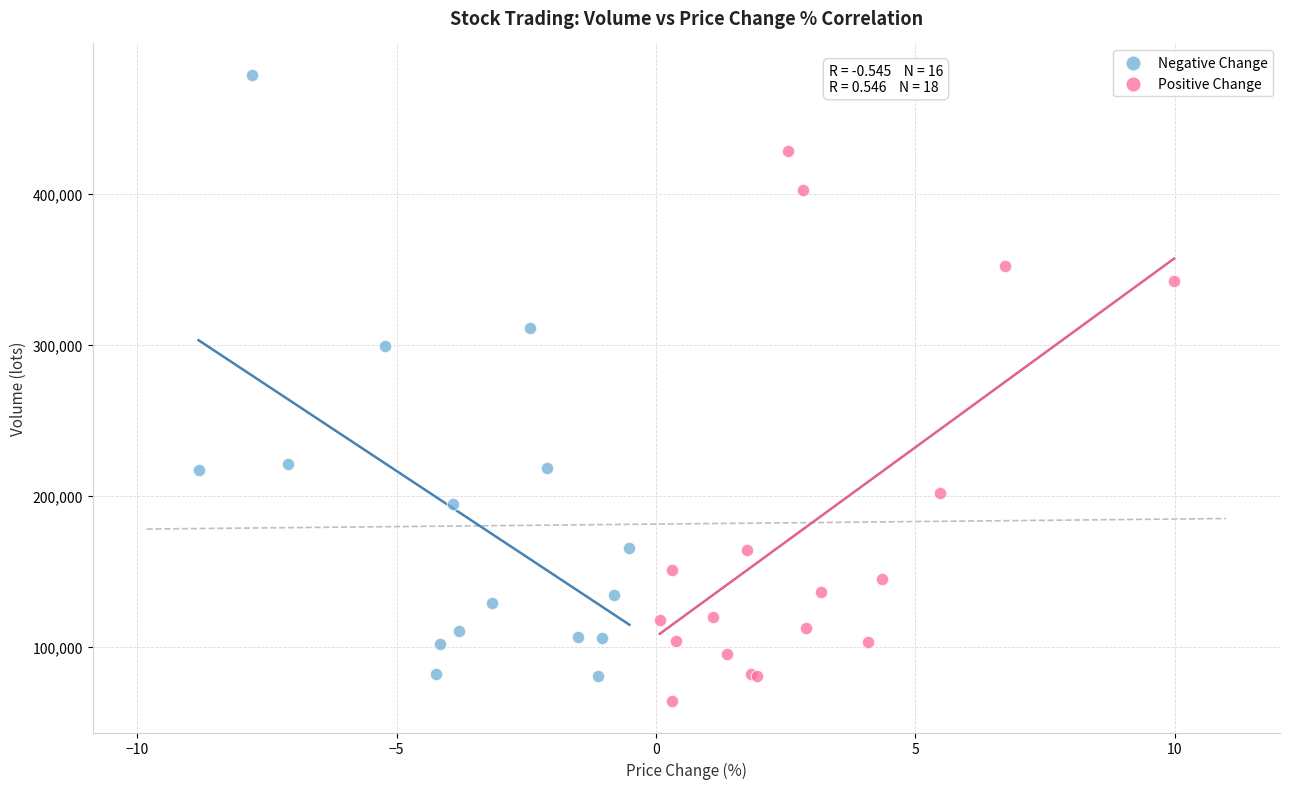

Which series contains the highest Y value?

Negative Change